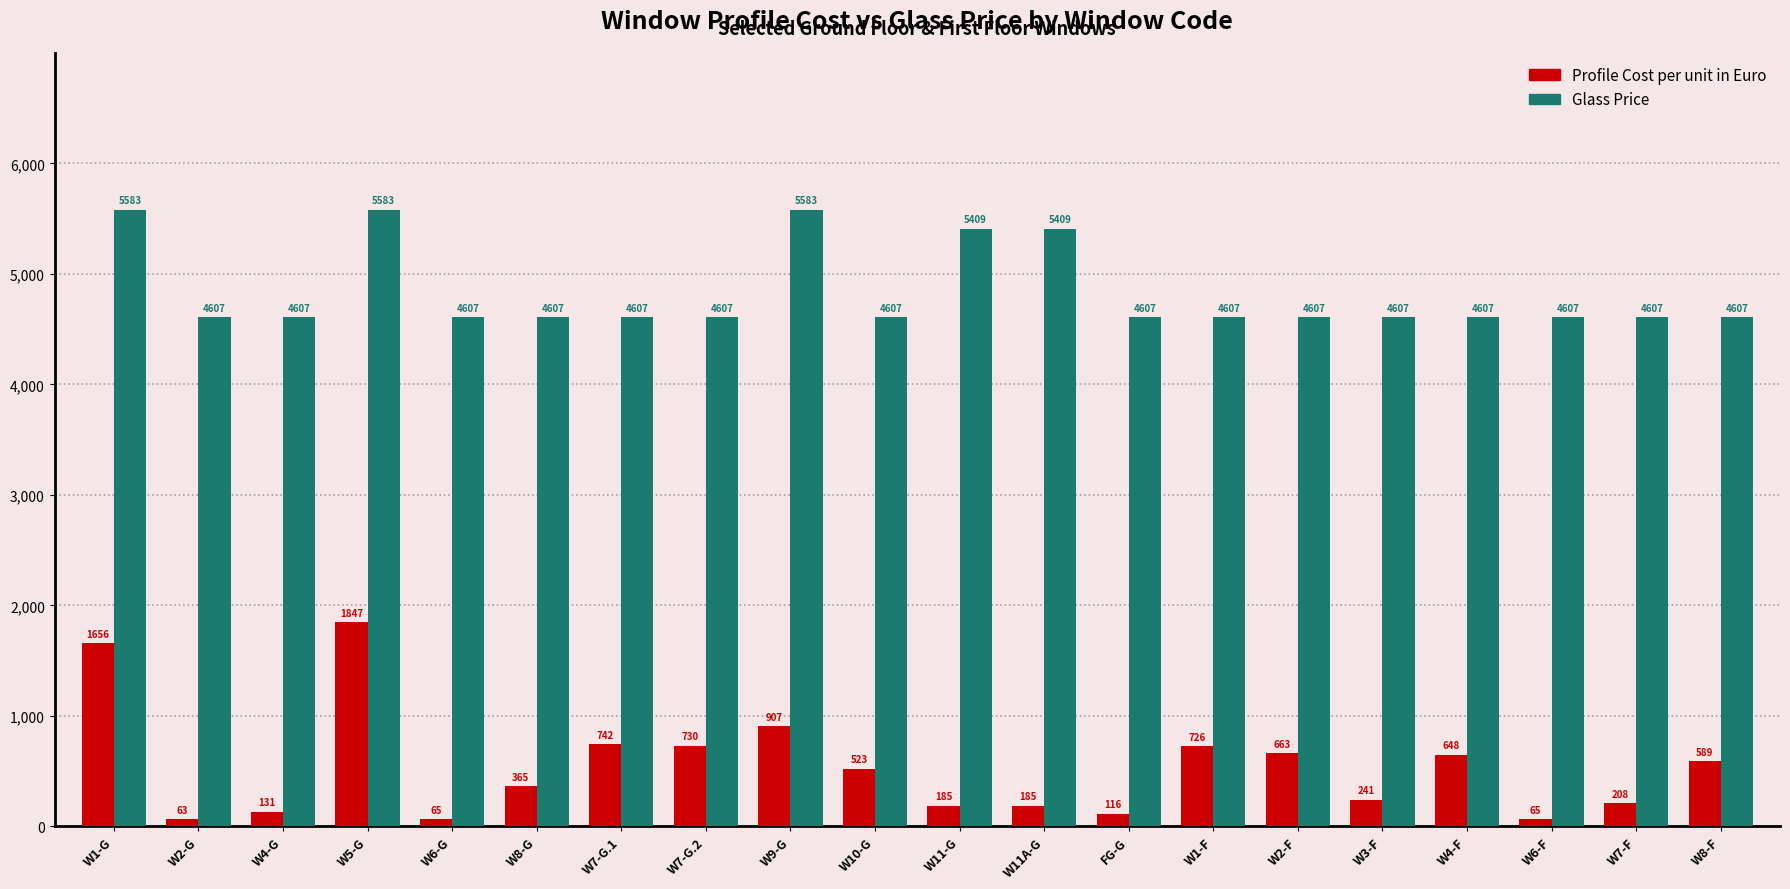

What is the difference between the maximum and minimum values in the Profile Cost per unit in Euro series?

1784.0